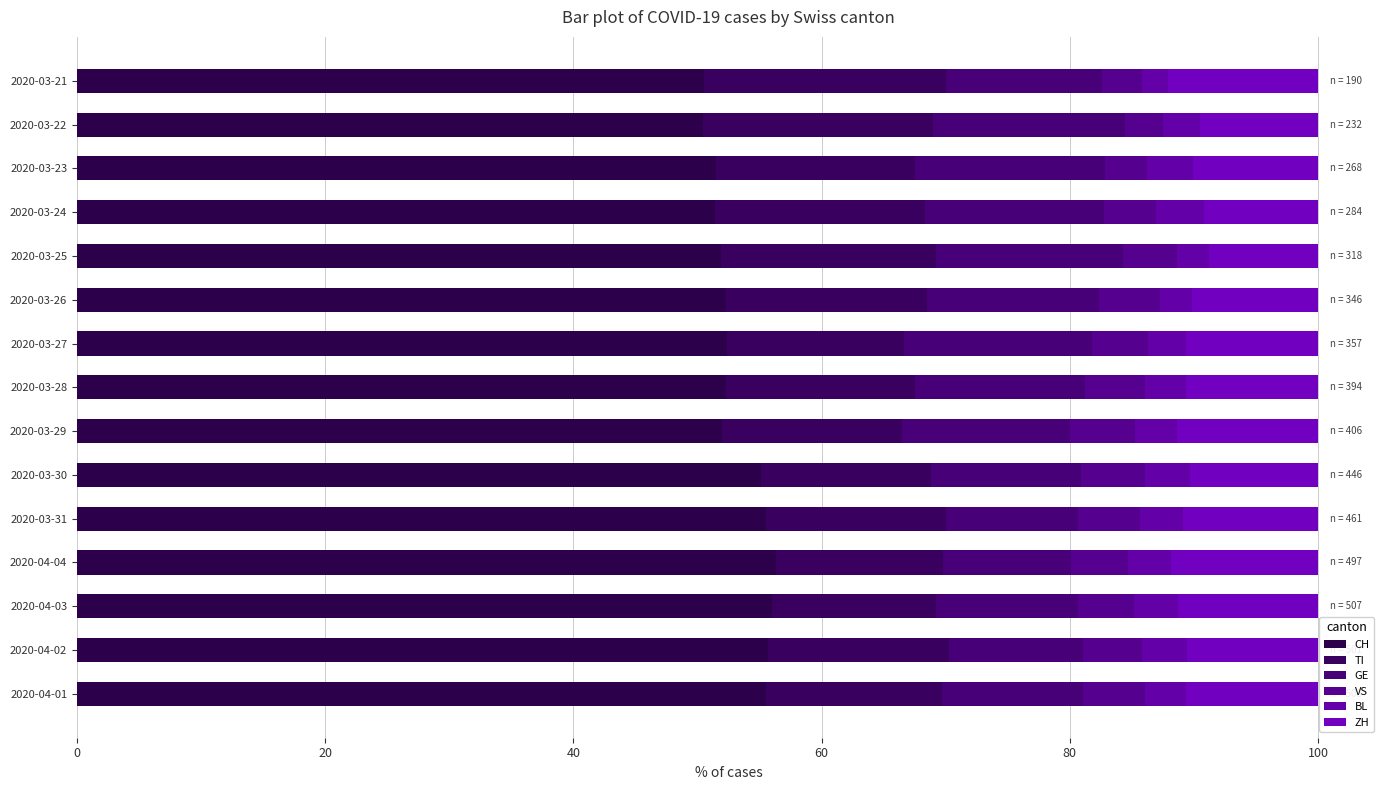

How many series are shown in this chart?

6